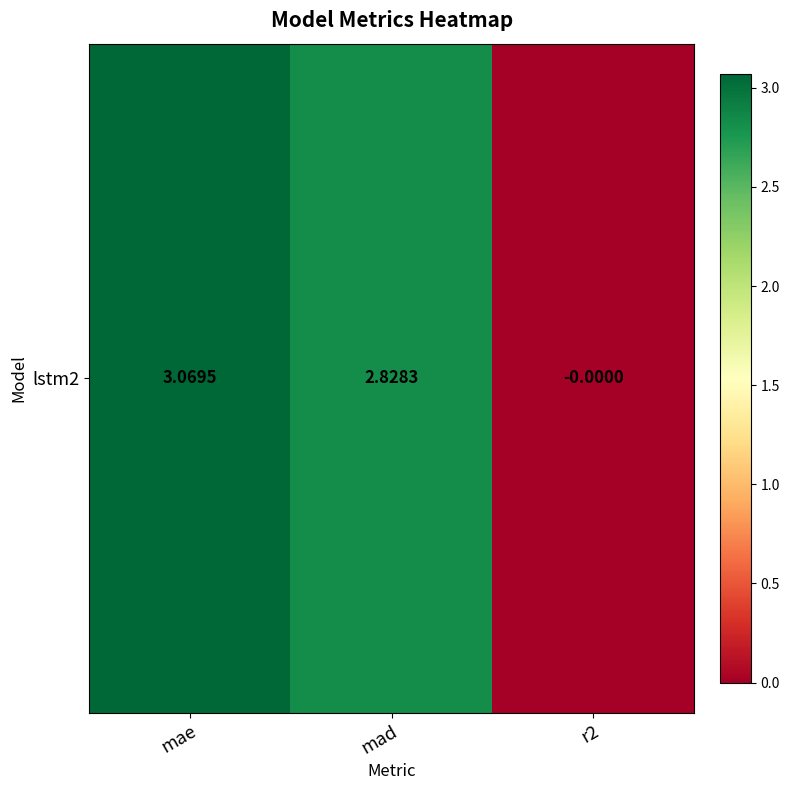

What is the change in value from mae to r2?

-3.1